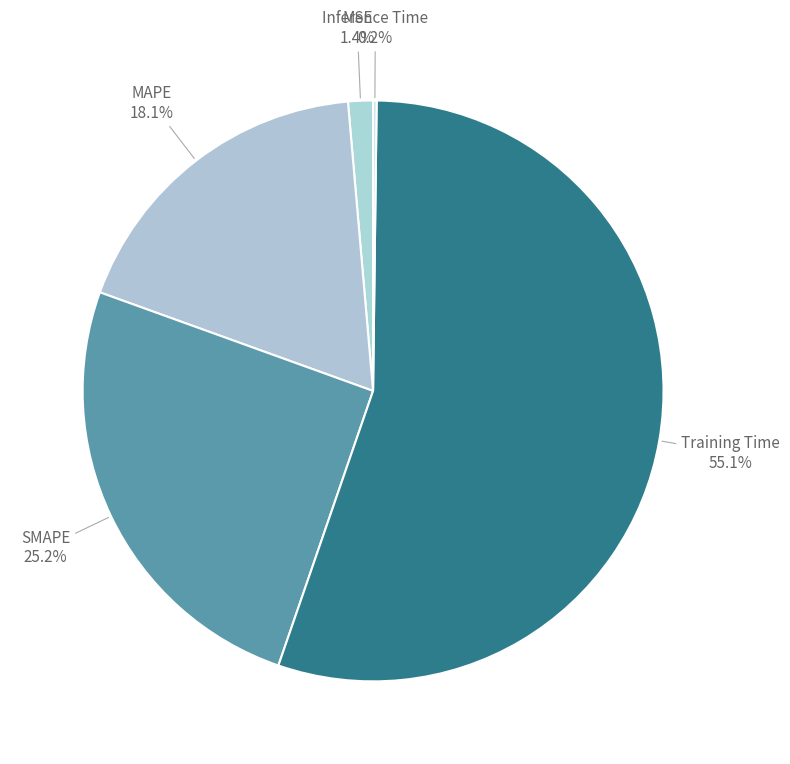

Rank the categories by value from lowest to highest.

Inference Time, MSE, MAPE, SMAPE, Training Time